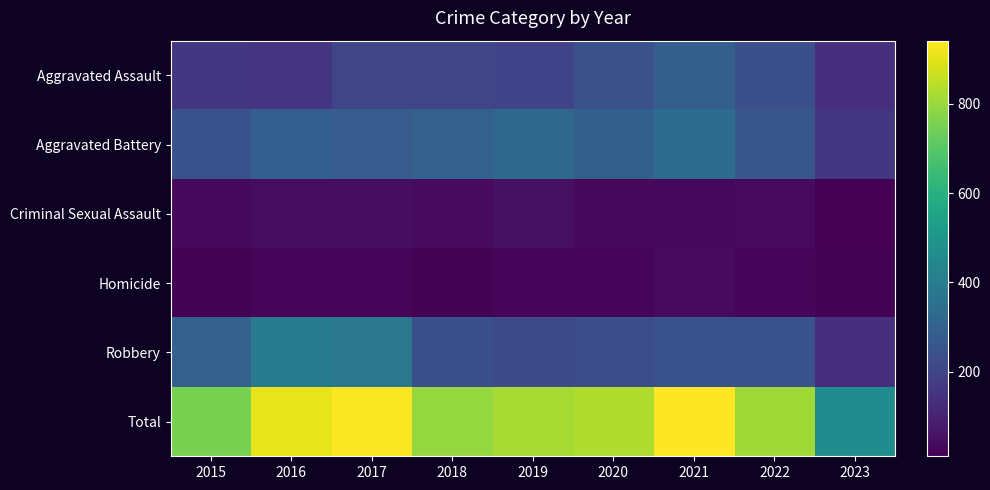

What is the spread (max minus min) of values at 2020?

805